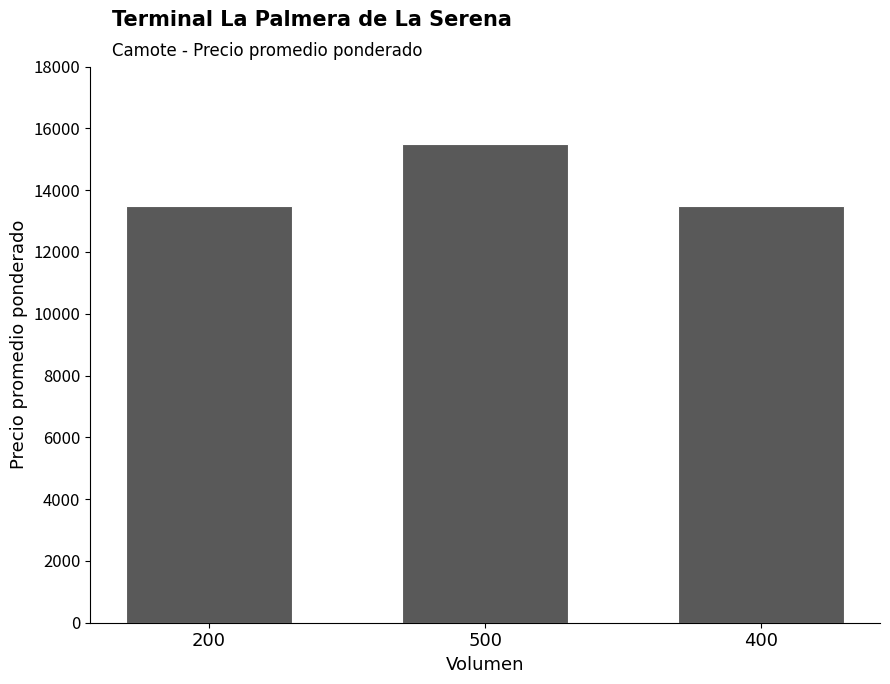

Which has a higher value, 500 or 400?

500